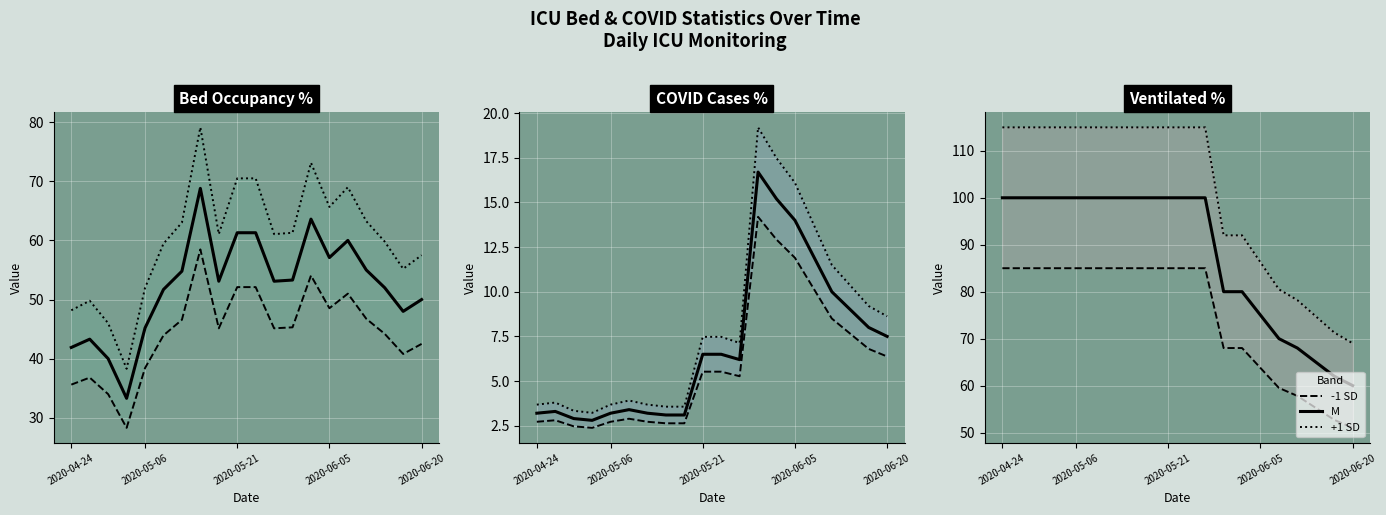

What is the difference between the highest and lowest values at 2020-04-24?

30.0